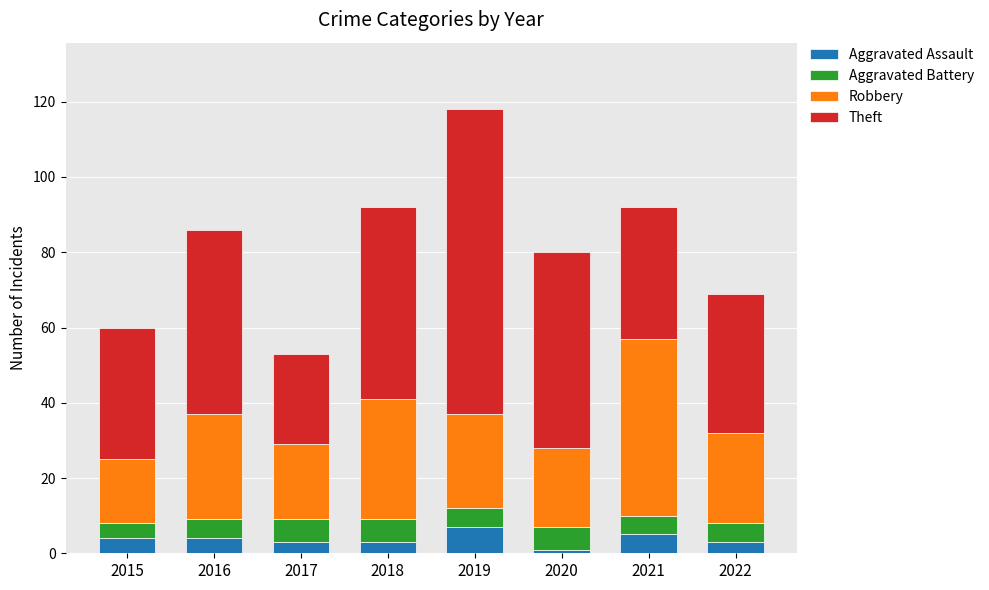

At which category is the sum across all series the highest?

2019